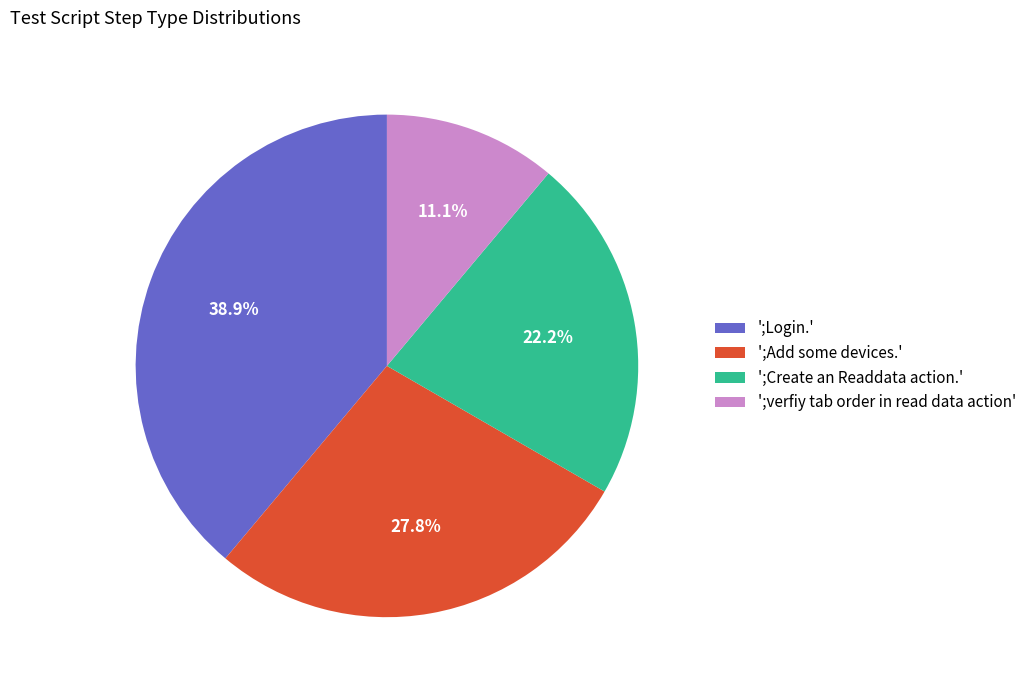

What is the smallest slice in the pie chart?

';verfiy tab order in read data action'